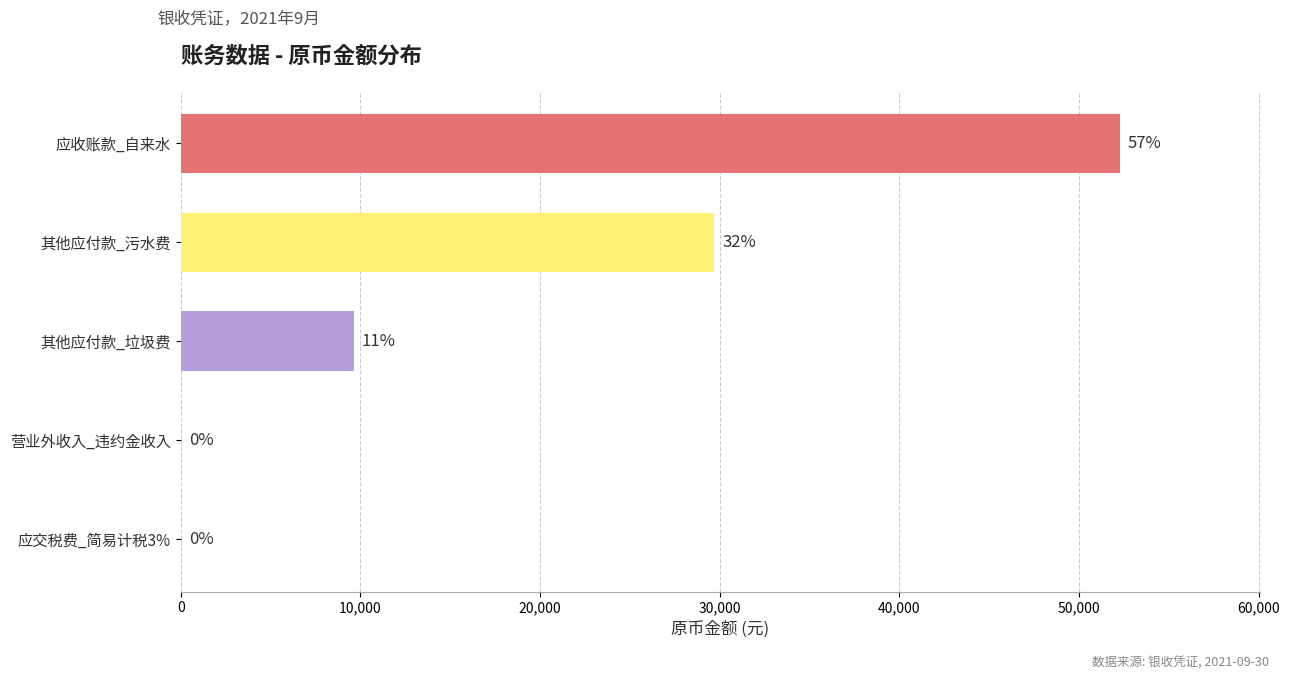

Are the bars horizontal?

Yes